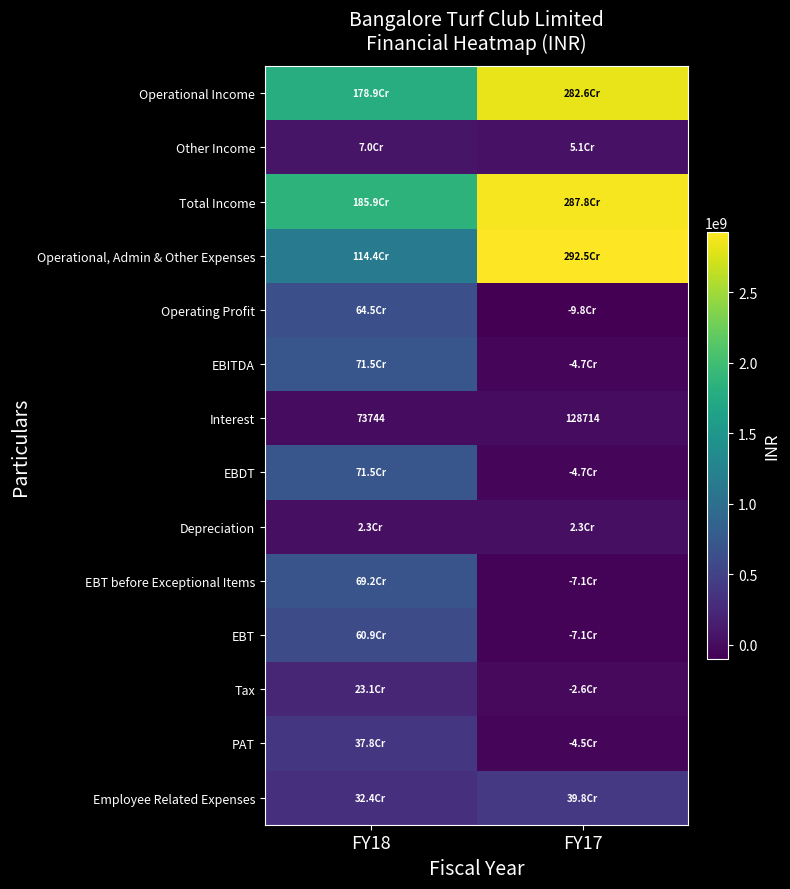

True or false: Interest has a value of 38338 at FY17.

False